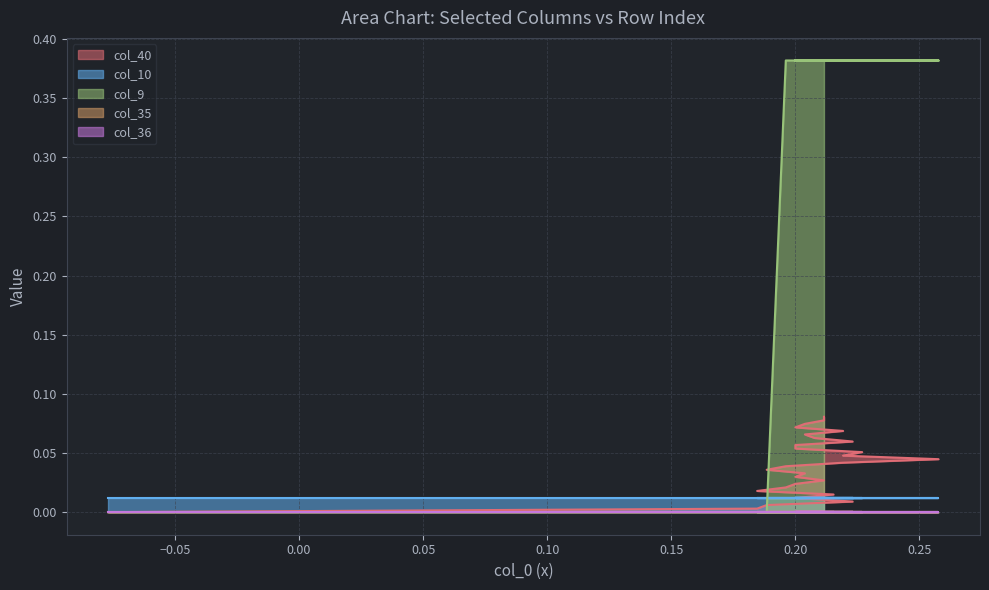

Does the chart display data point markers on the line(s)?

No